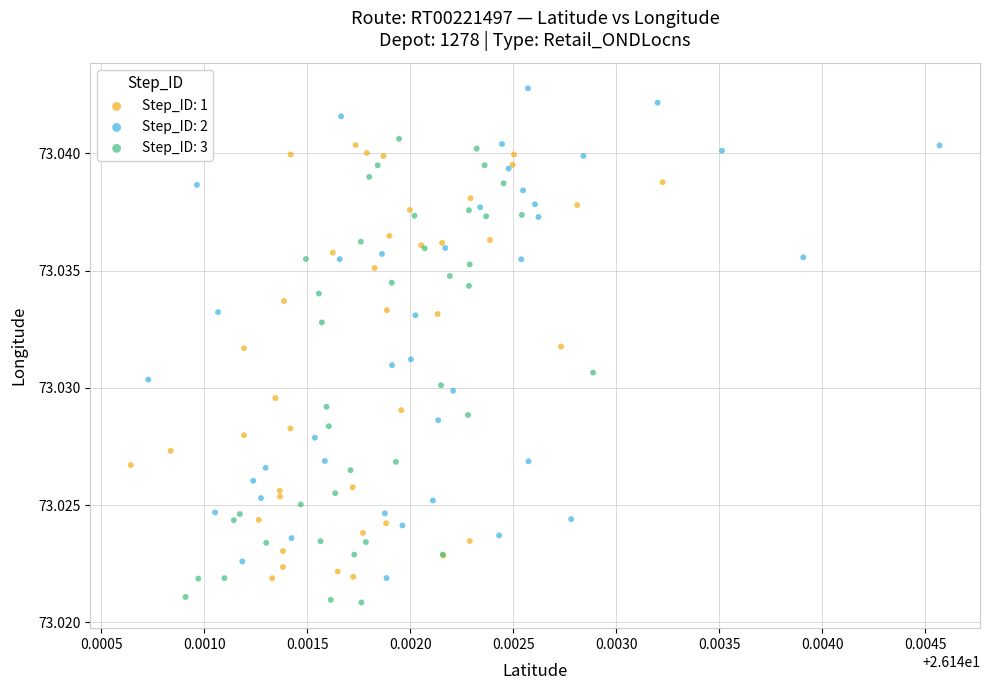

Which series has the largest Y range (max minus min)?

Step_ID: 2